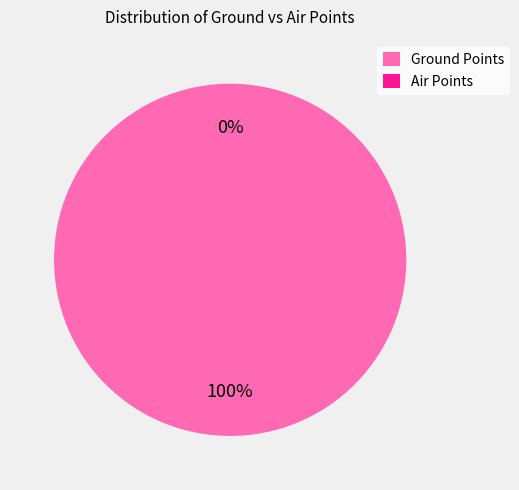

What is the change in value from Ground Points to Air Points?

-209983765030